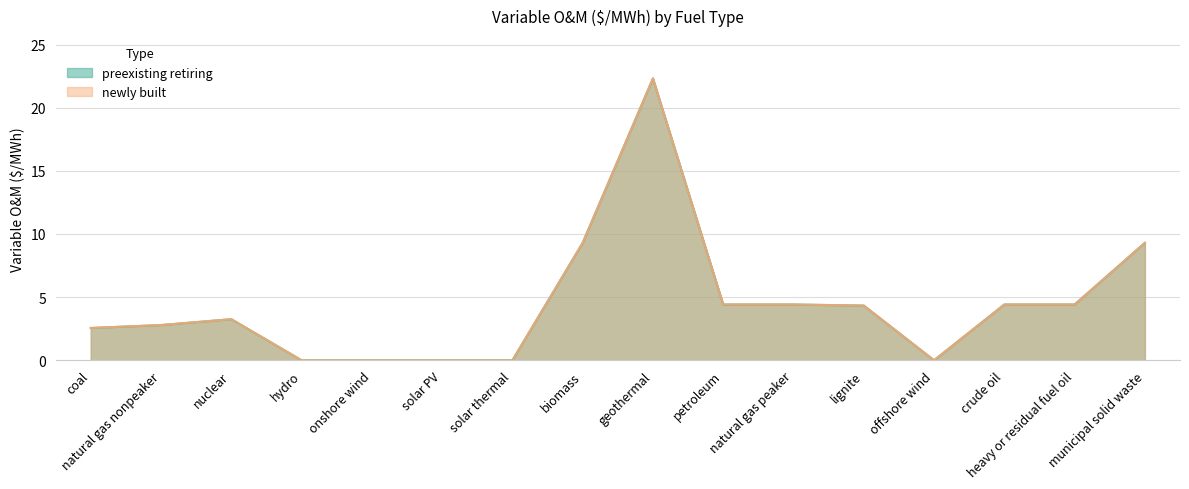

How many data points in preexisting retiring are less than 4?

8